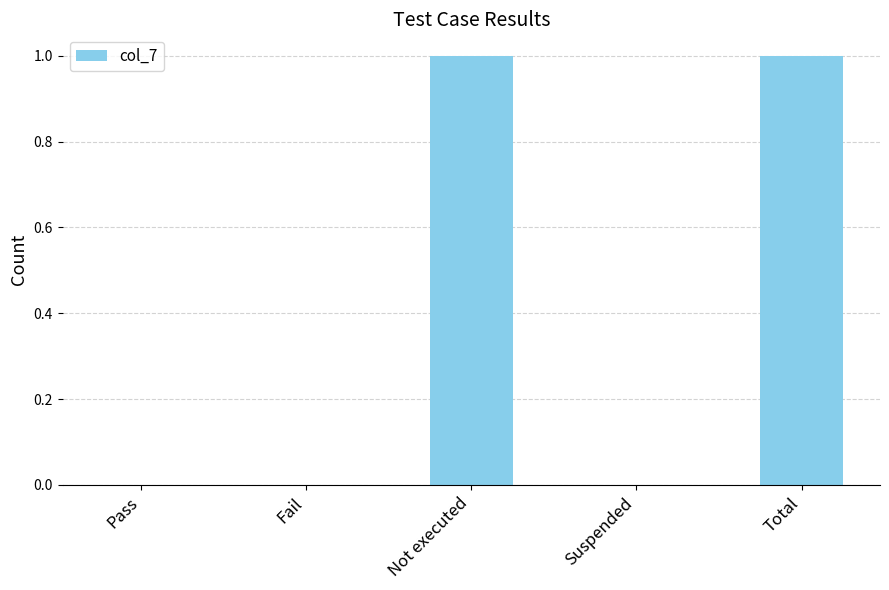

Reading left to right, list all the values displayed in this chart.

Pass=0	Fail=0	Not executed=1	Suspended=0	Total=1